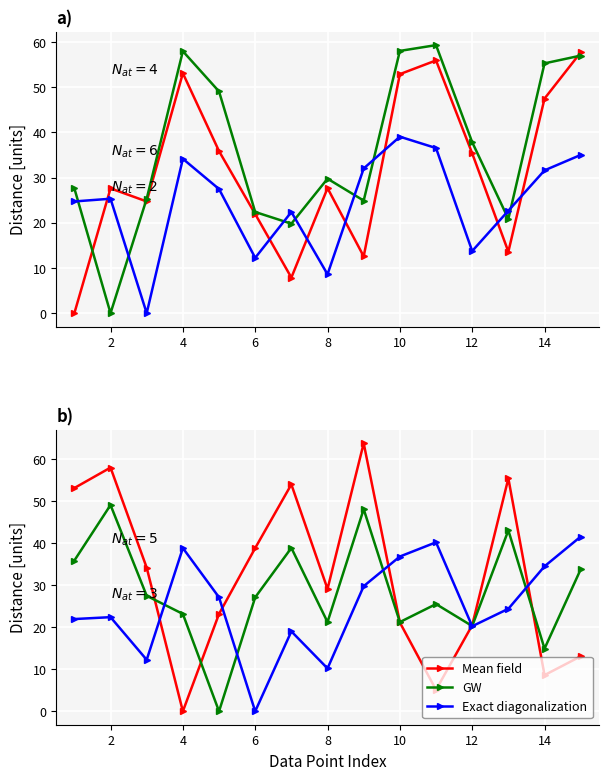

After their last crossing, which series has the higher values: Exact diagonalization or Distance to Centroid 2?

Distance to Centroid 2